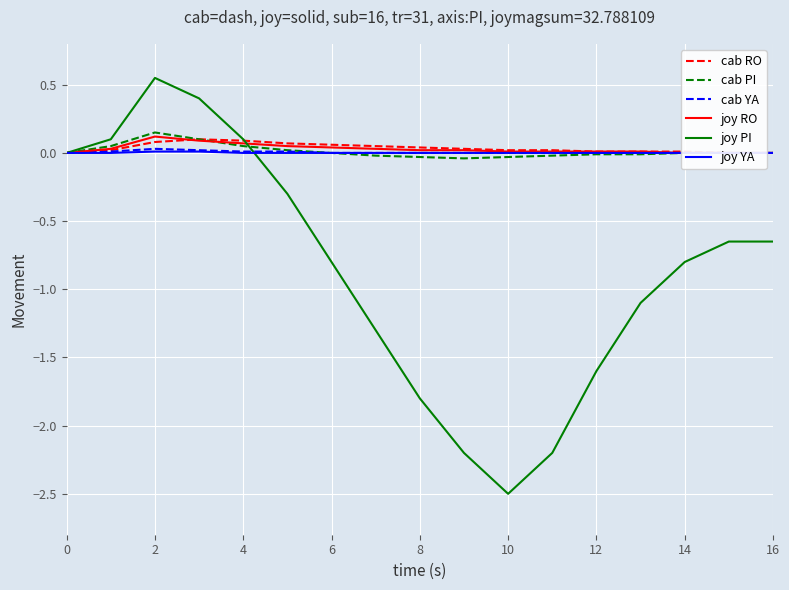

At 6, list the series in order from smallest to largest.

joy PI, cab PI, cab YA, joy YA, joy RO, cab RO